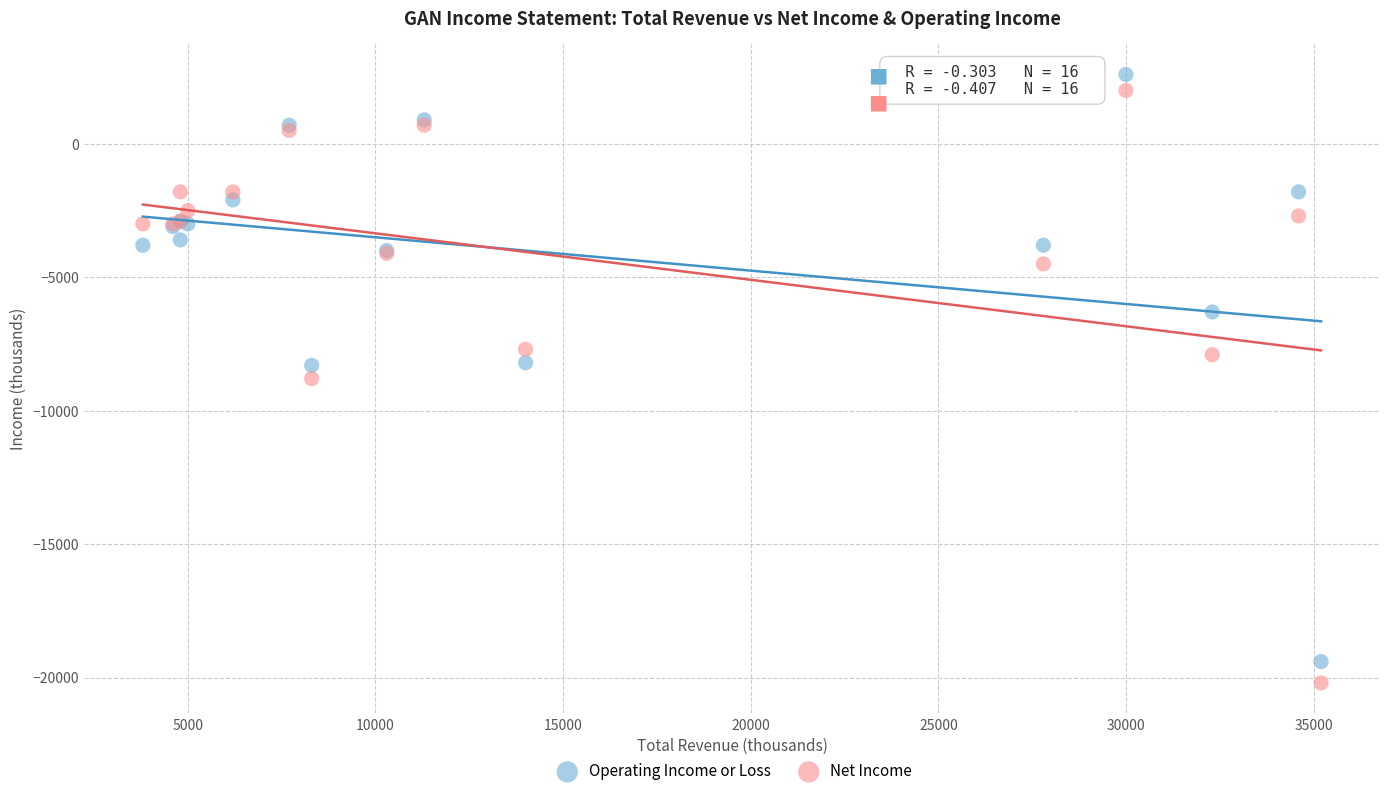

What is the X range (max minus min) for the scatter plot?

31400